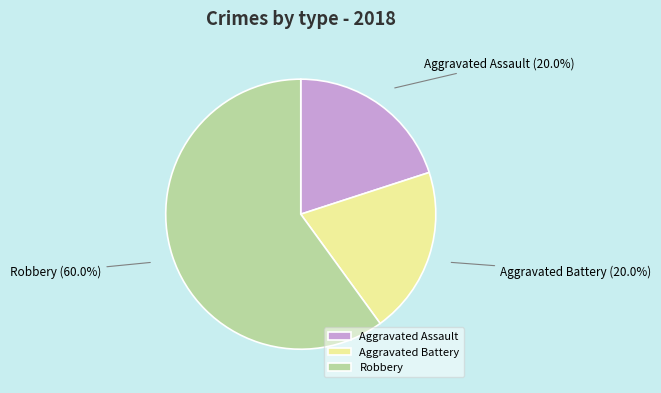

How many segments does this pie chart have?

3